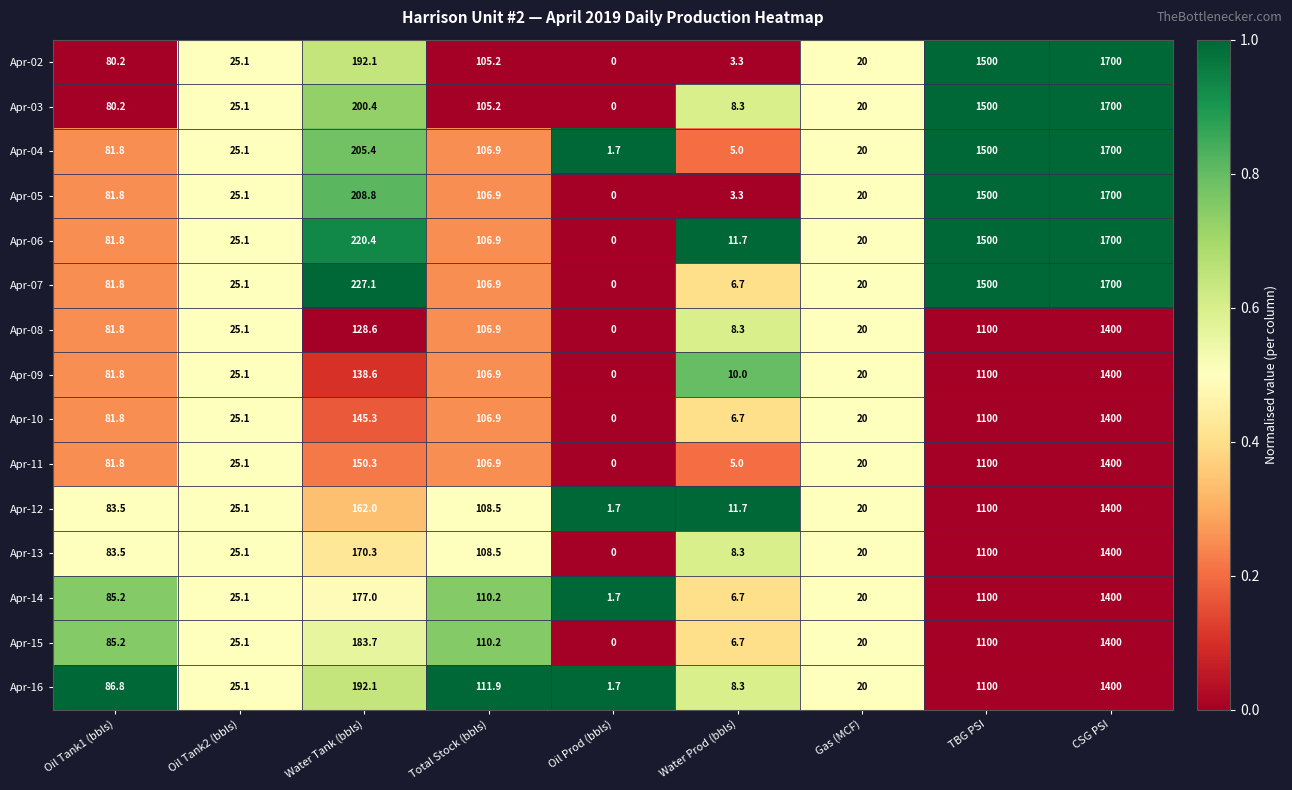

What is the difference between the highest and lowest values at Oil Prod (bbls)?

1.7